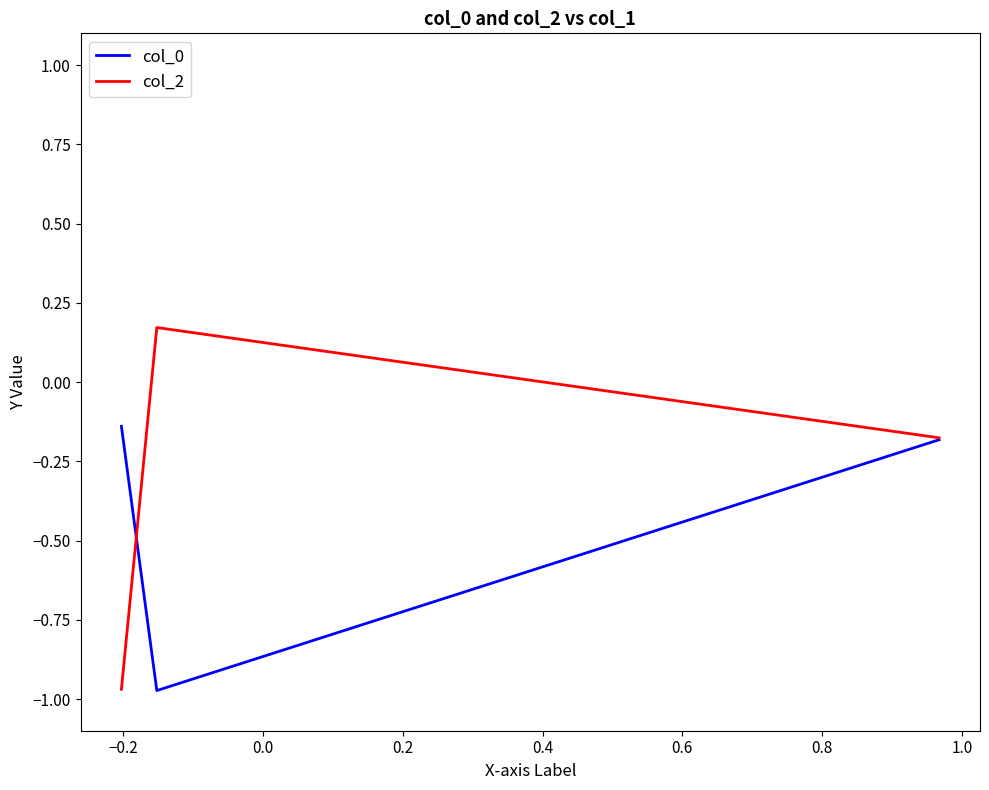

Which series has the largest total across all categories?

col_2